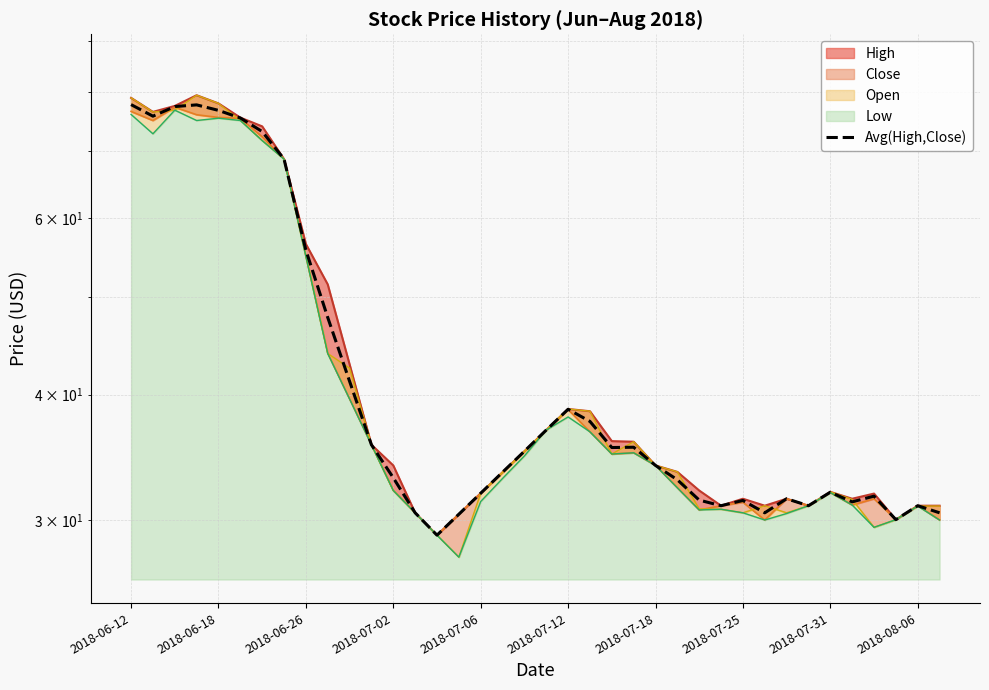

True or false: the data has more than 1 interior local peaks.

True